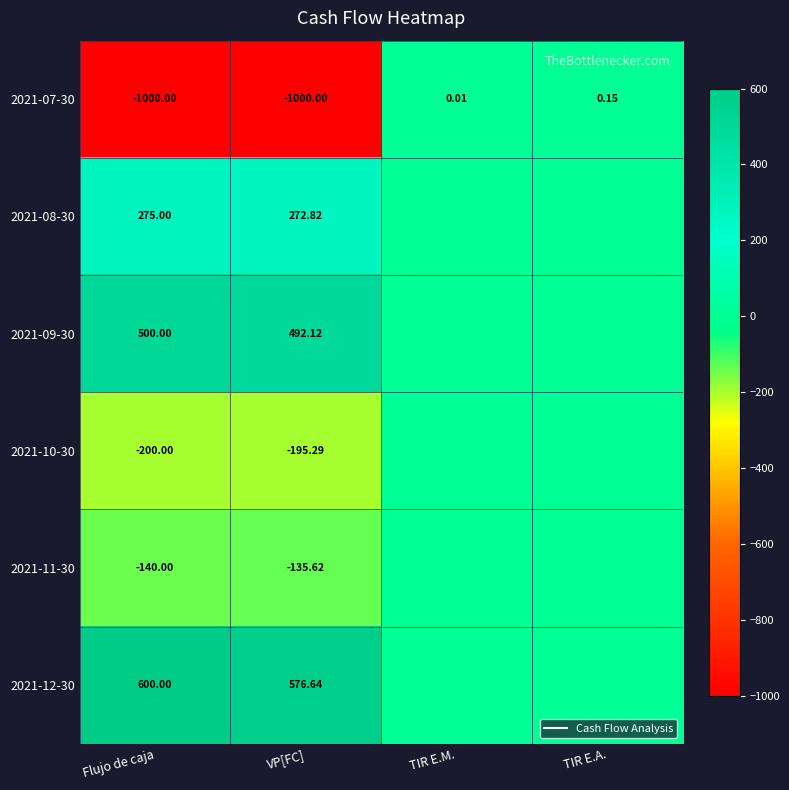

Where is 2021-08-30 nearest to the value 137?

VP[FC]